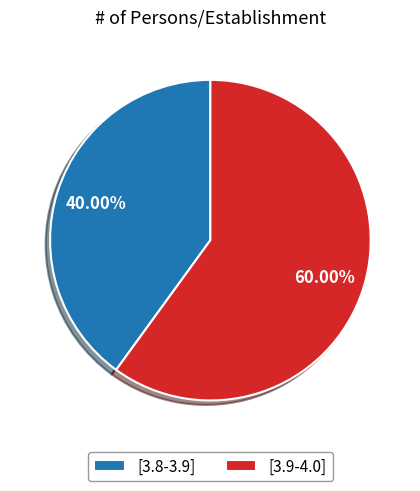

What percentage is the [3.9-4.0] slice, to the nearest percent?

60%